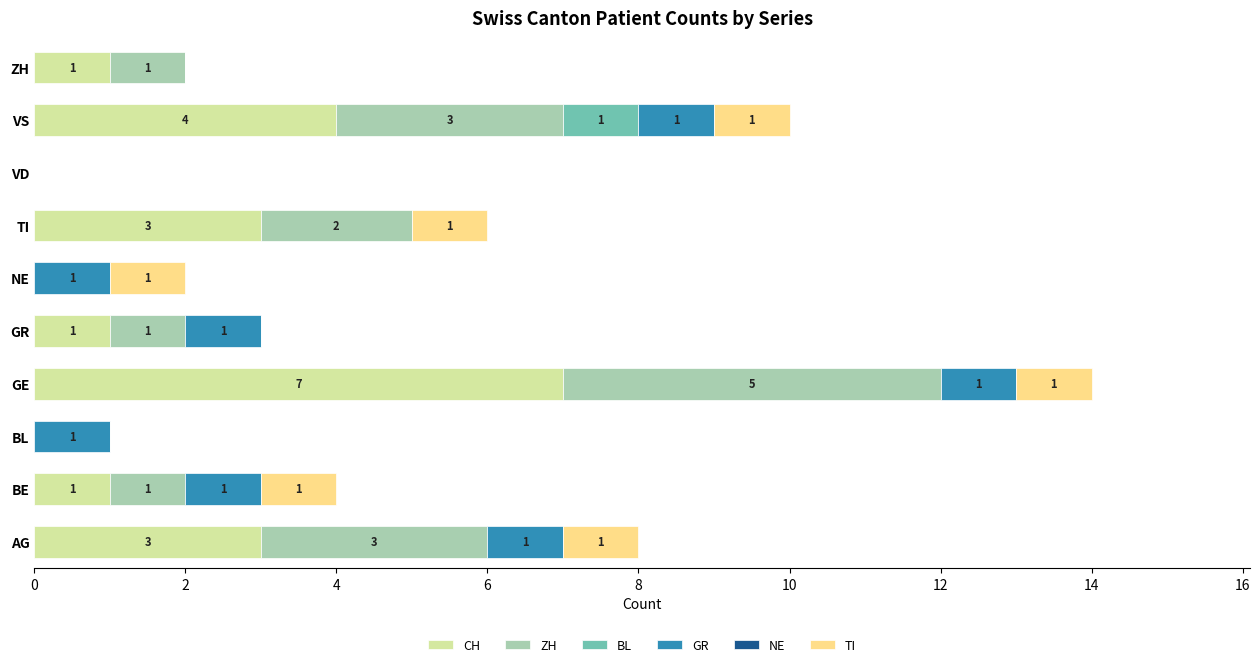

Count the number of data series in this chart.

5